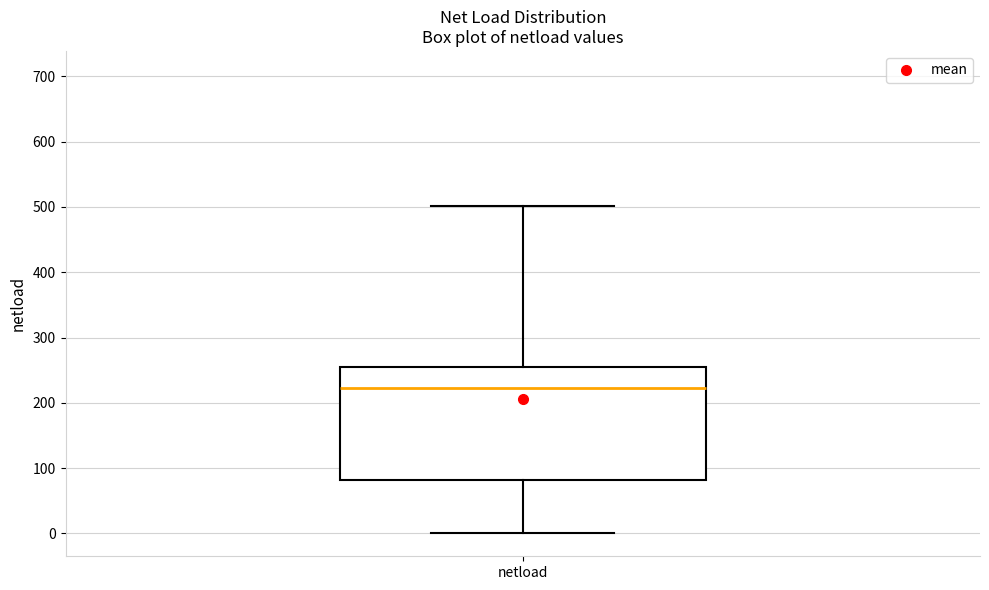

Read this box plot against the y-axis: the position of the median line, the range covered by the box, and the ends of both whiskers. The values are not printed on the chart, so give them approximately, as read against the axis.

median 220, box 80 to 250, whiskers 0 to 500